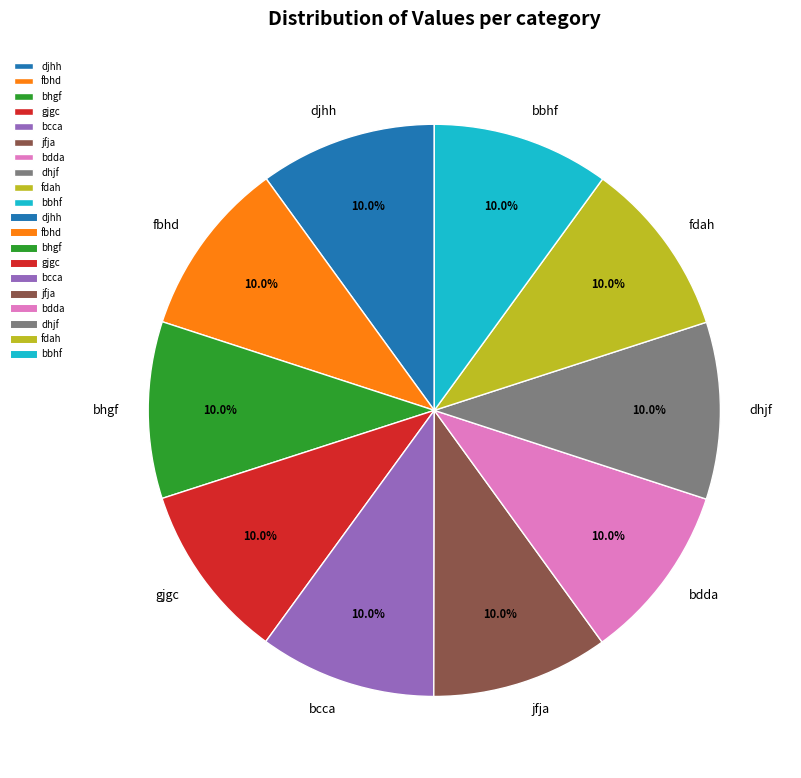

To the nearest percent, what percentage of the pie is bcca?

10%